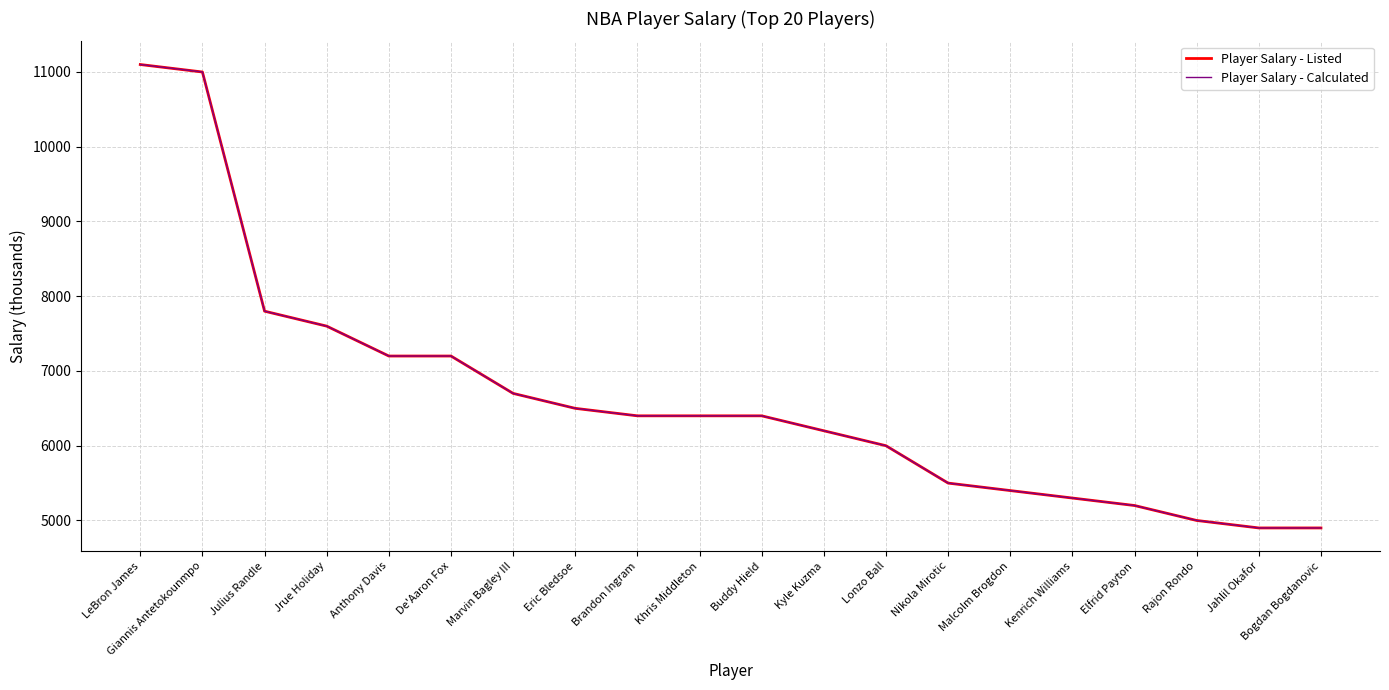

What value does the Player Salary - Listed series have at Eric Bledsoe, to the nearest 50?

6500